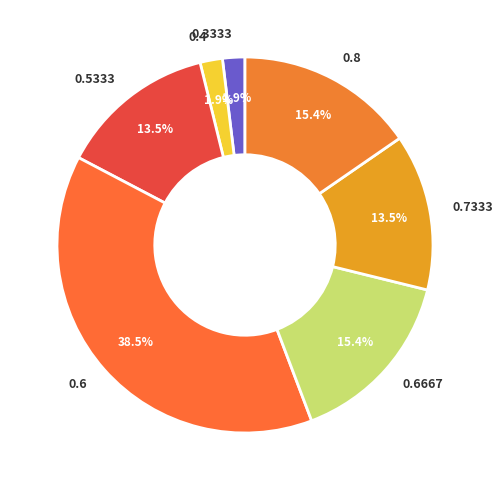

What is the total percentage of 0.3333 and 0.6667?

17.3%